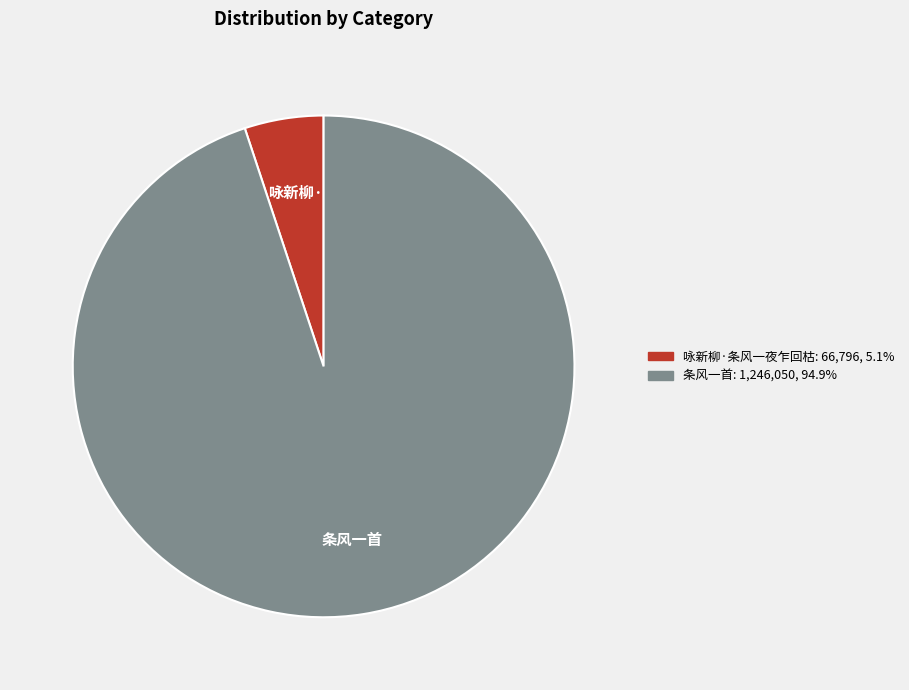

Which slice is the largest?

条风一首